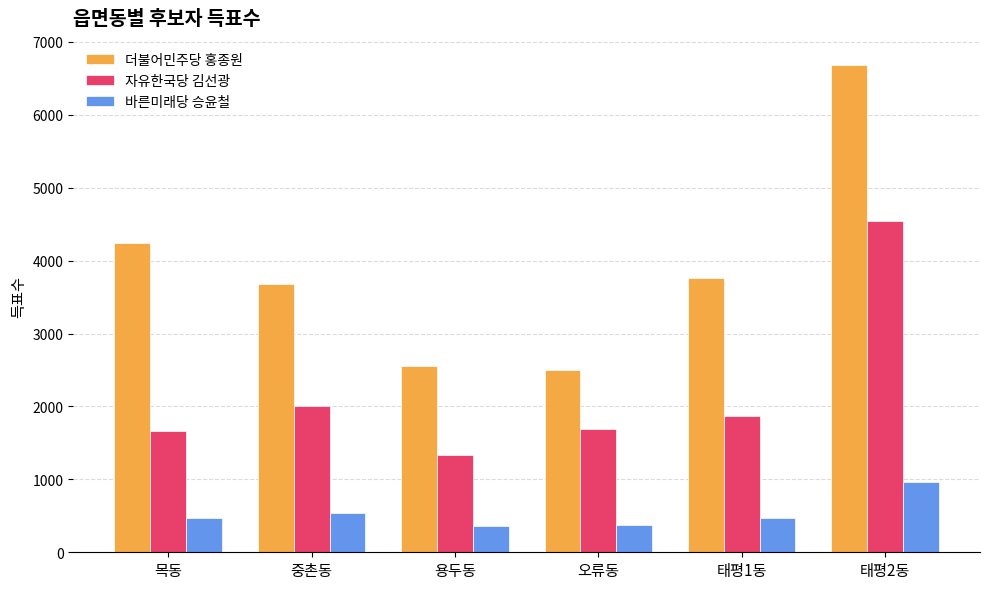

True or false: 바른미래당 승윤철 has a value of 962 at 태평2동.

True